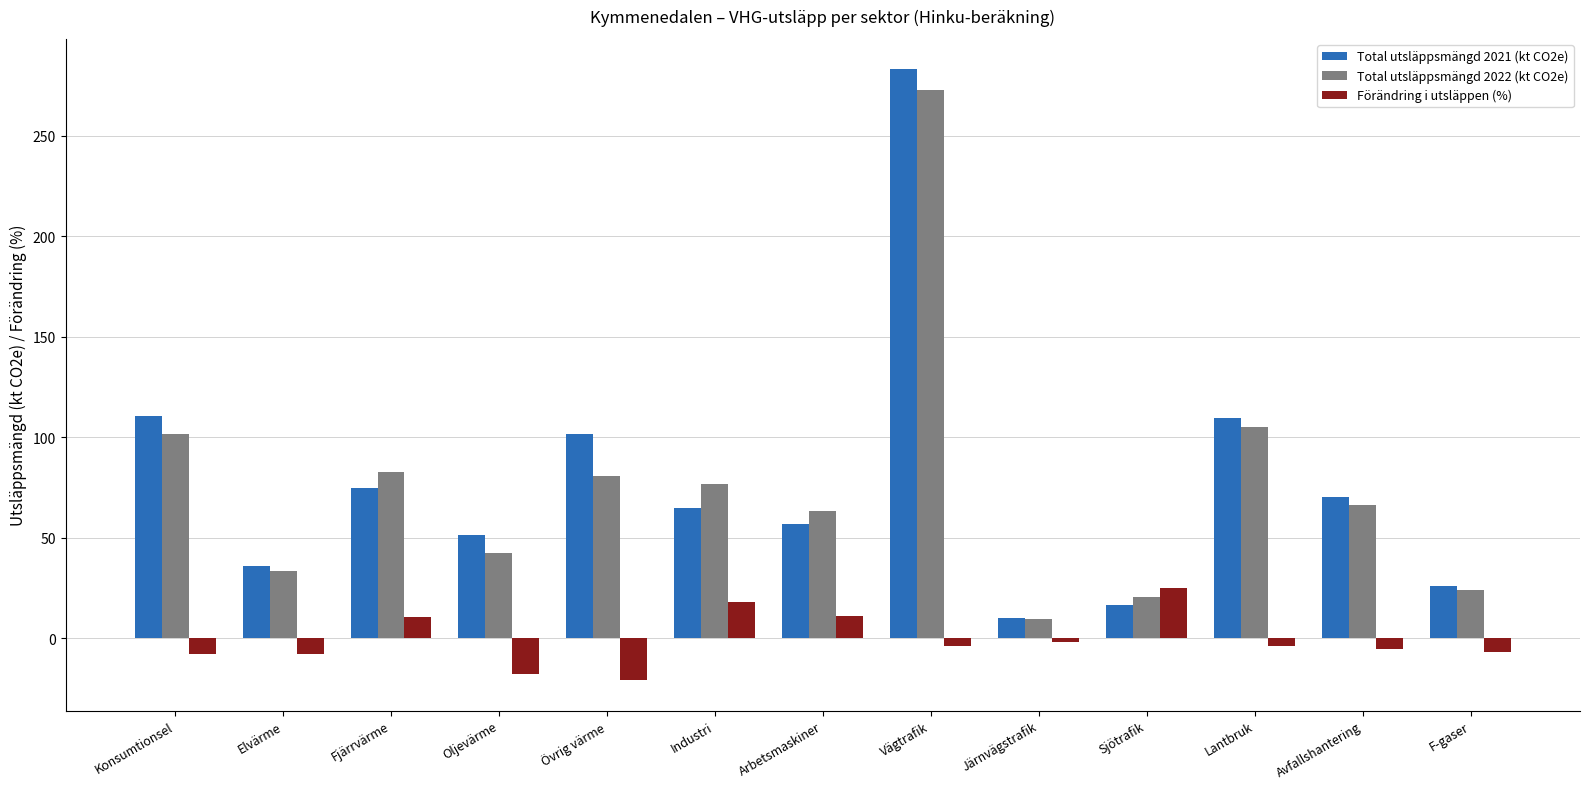

Between Oljevärme and Avfallshantering, which series saw the biggest shift?

Total utsläppsmängd 2022 (kt CO2e)